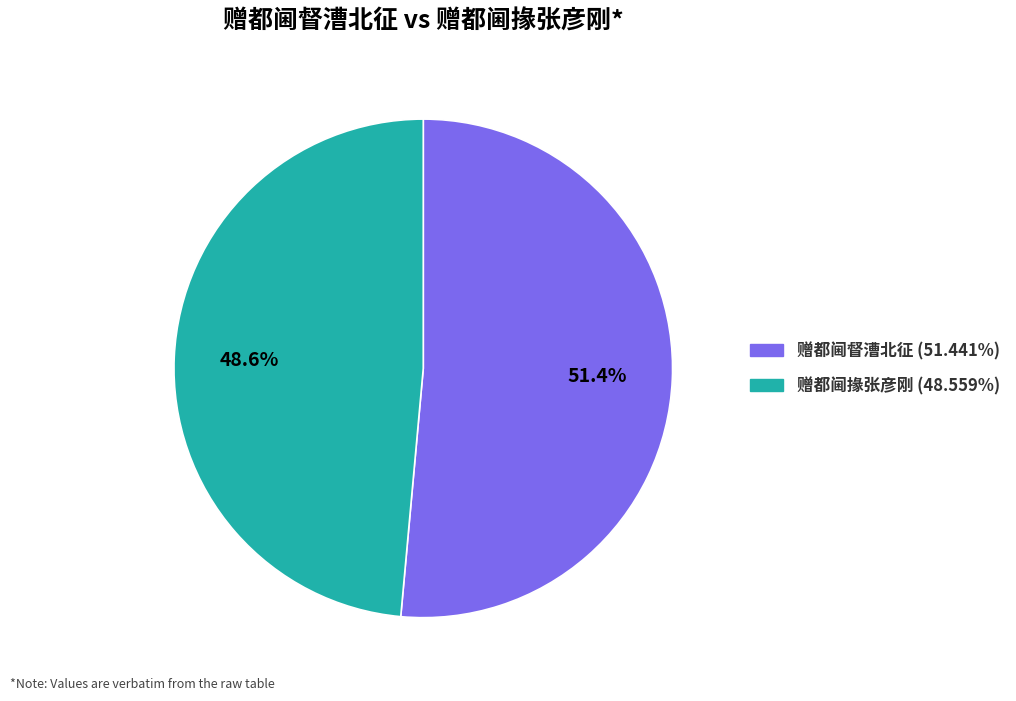

Do 赠都阃督漕北征 and 赠都阃掾张彦刚 together represent more than half of the pie?

Yes